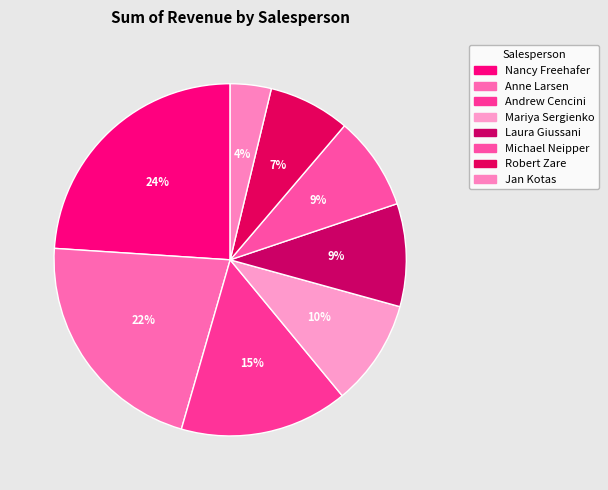

Is there a majority slice in this chart?

No